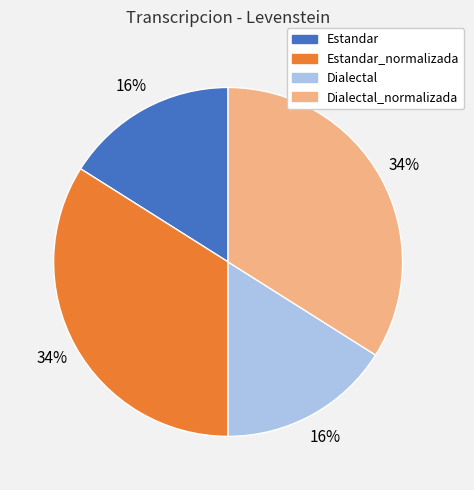

To the nearest percent, what is the difference between the largest and smallest slice percentages?

18%